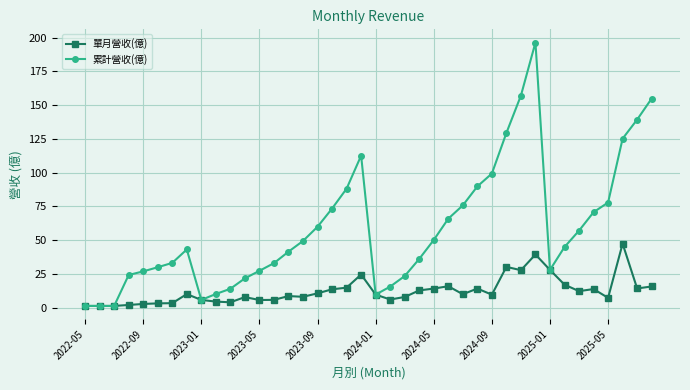

What is the value of the 累計營收(億) point at the 30th from the left?

129.3